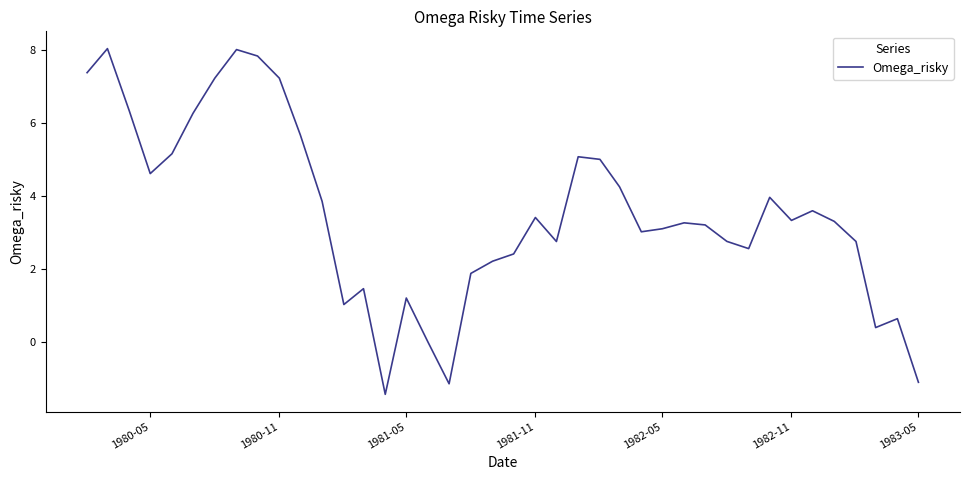

What is the difference between the second highest and second lowest values?

9.2